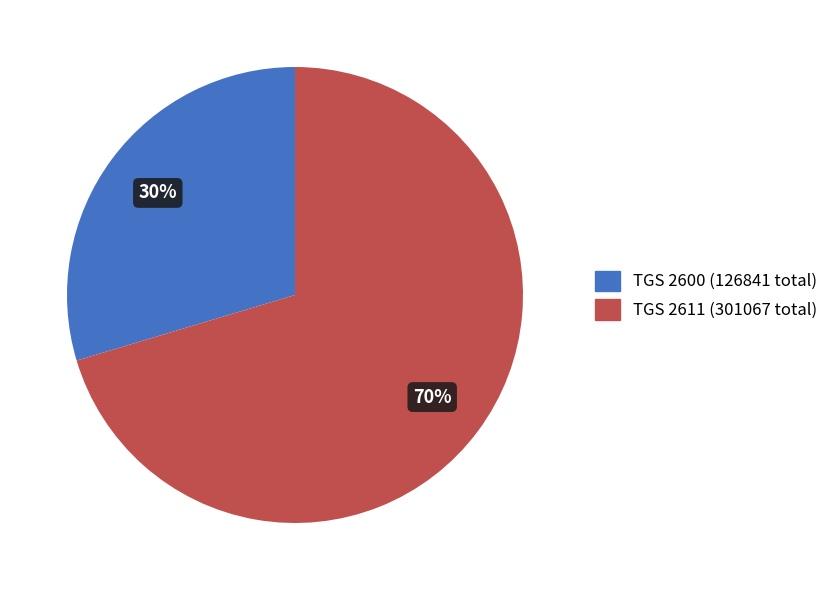

Between TGS 2600 (126841 total) and TGS 2611 (301067 total), which is larger?

TGS 2611 (301067 total)